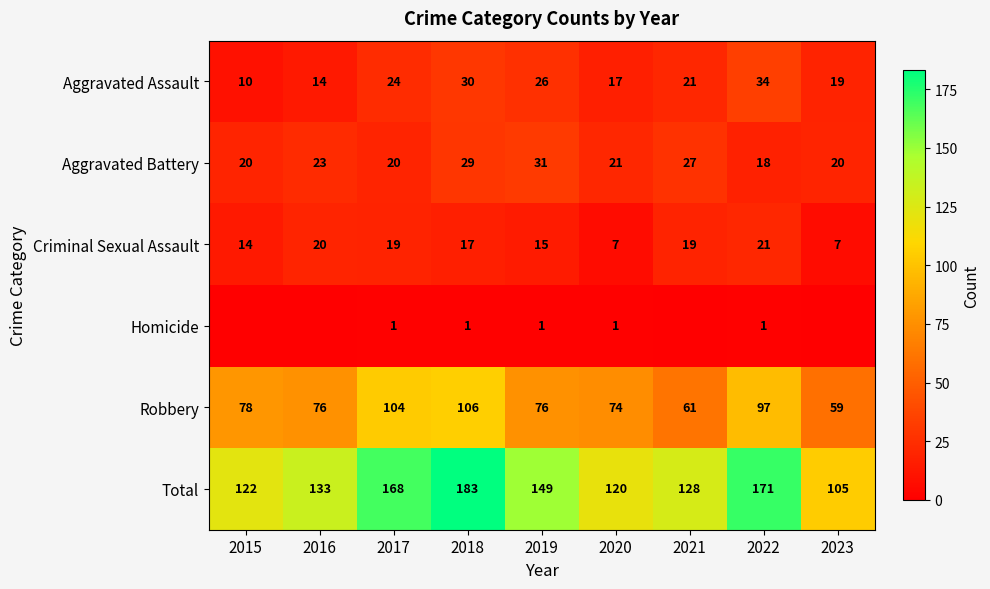

True or false: Aggravated Assault has a value of 20 at 2016.

False